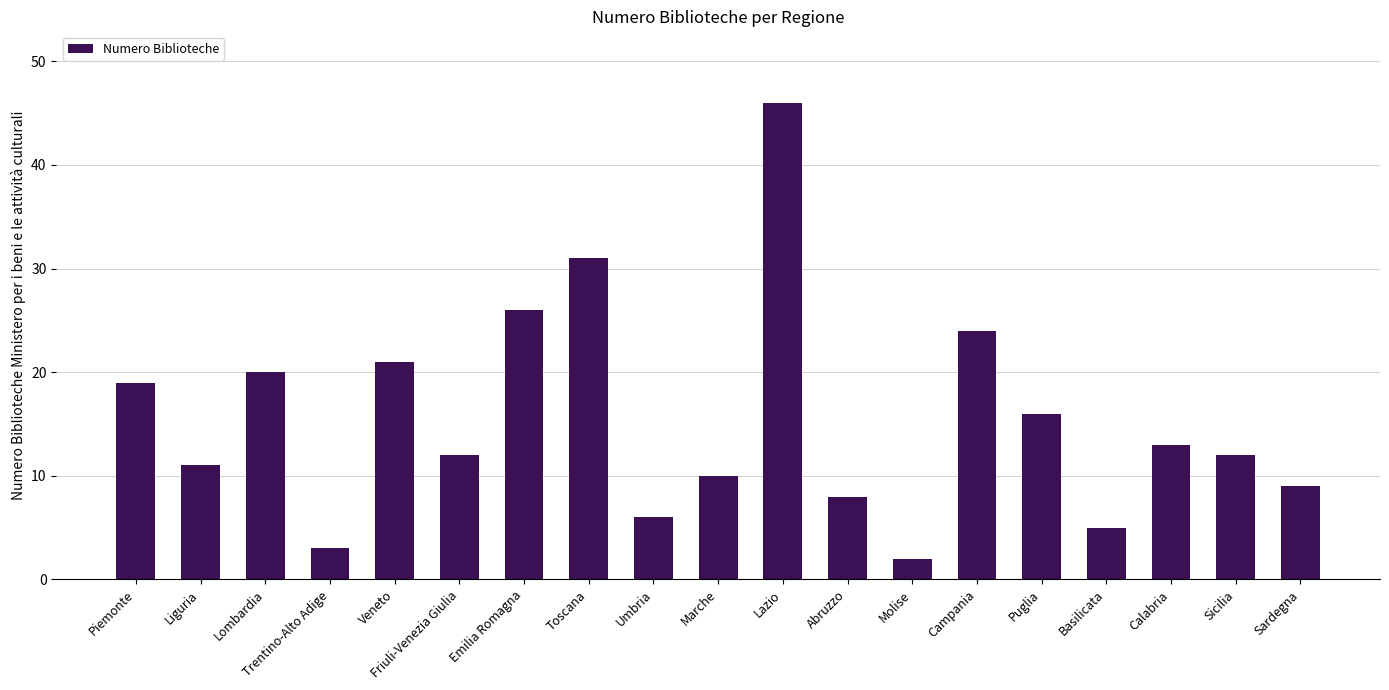

Between Lazio and Sicilia, which is larger?

Lazio